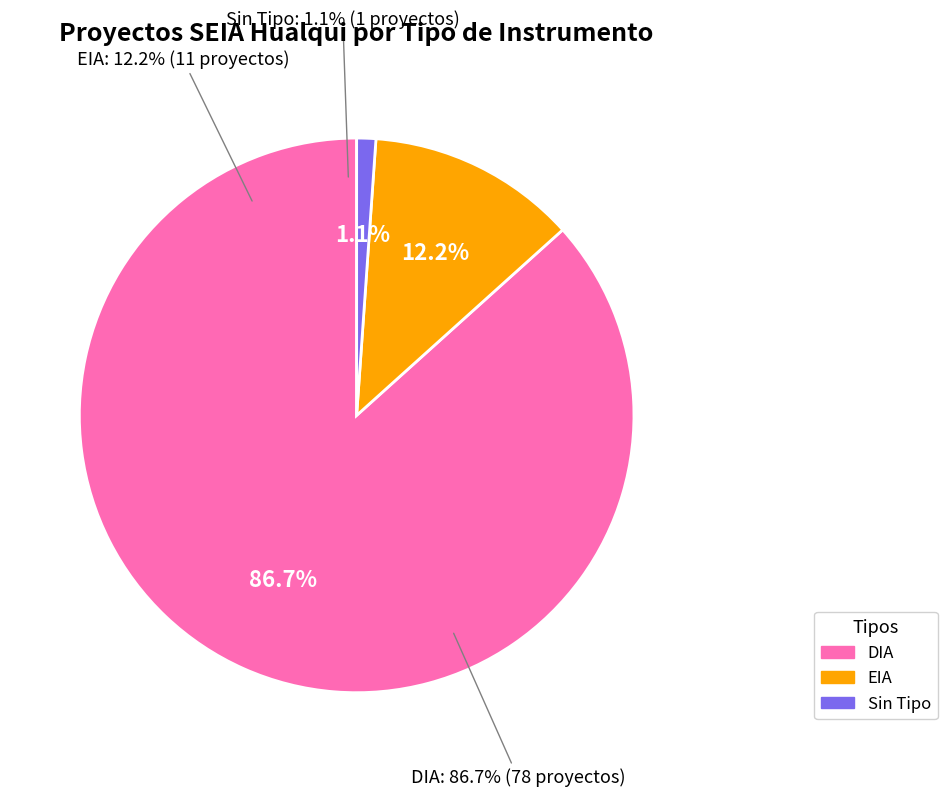

To the nearest percent, what is the difference between the DIA and EIA slice percentages?

74%